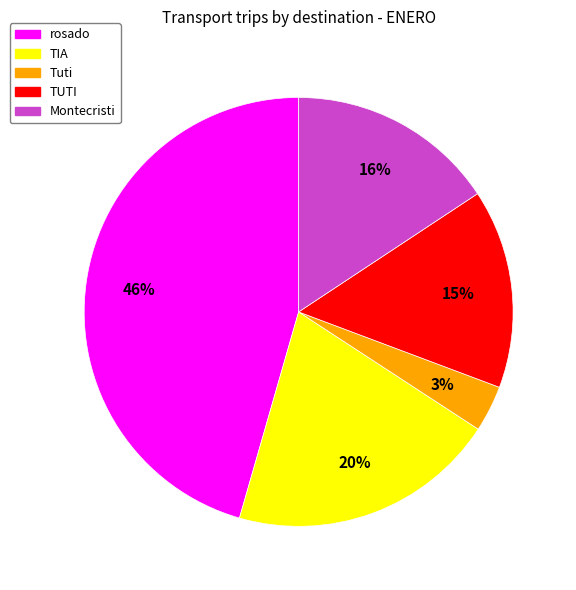

To the nearest percent, what is the average slice percentage?

20%